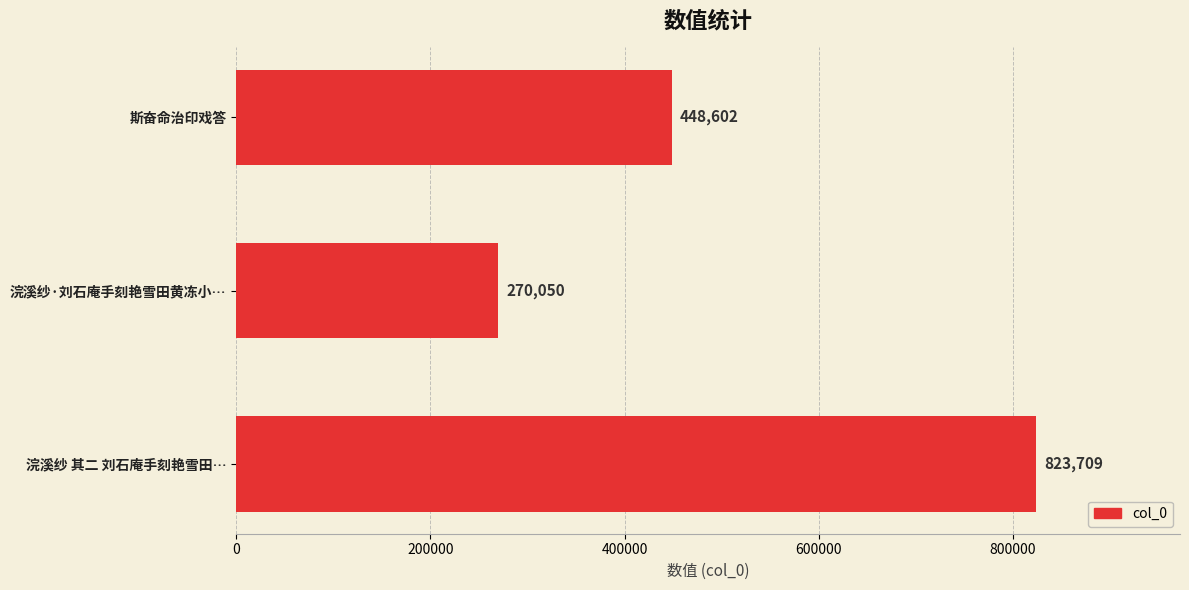

List the labels in order of value, smallest first.

浣溪纱·刘石庵手刻艳雪田黄冻小…, 斯奋命治印戏答, 浣溪纱 其二 刘石庵手刻艳雪田…